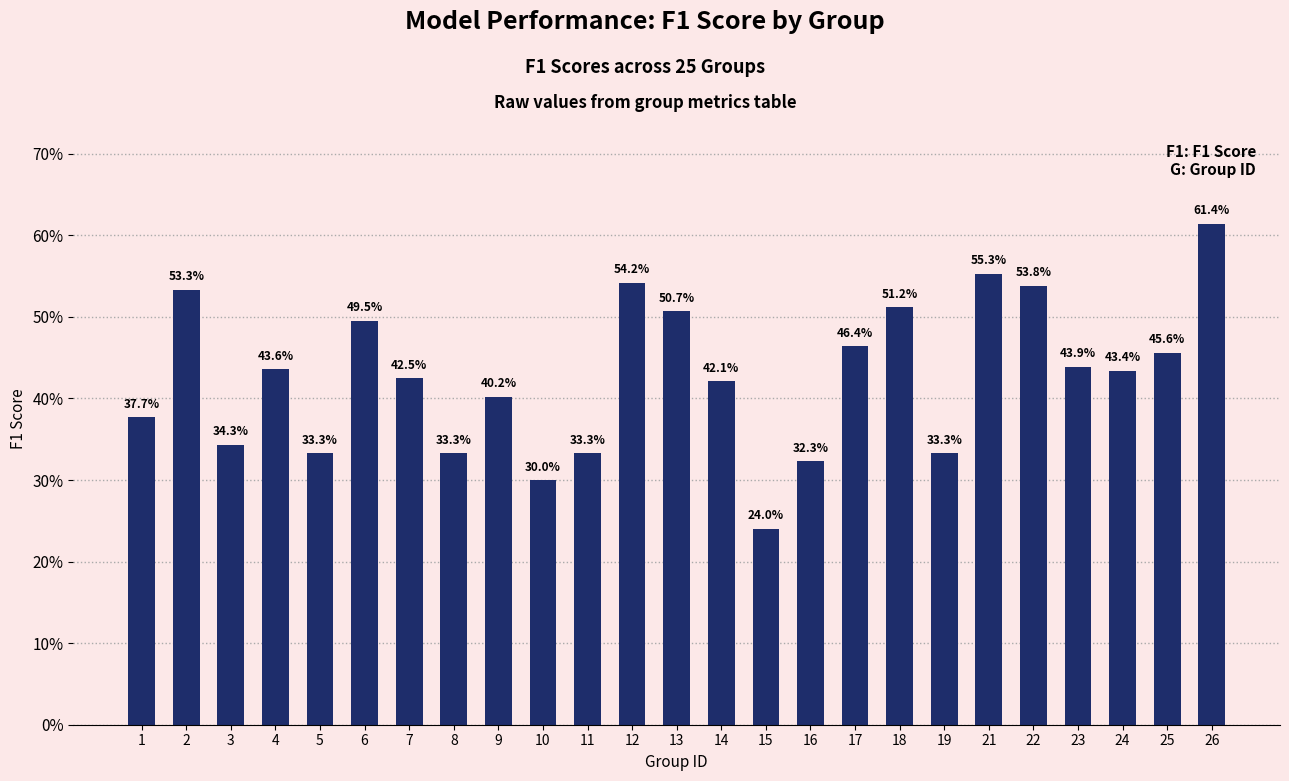

Rank the categories by value from lowest to highest.

15, 10, 16, 5, 8, 11, 19, 3, 1, 9, 14, 7, 24, 4, 23, 25, 17, 6, 13, 18, 2, 22, 12, 21, 26